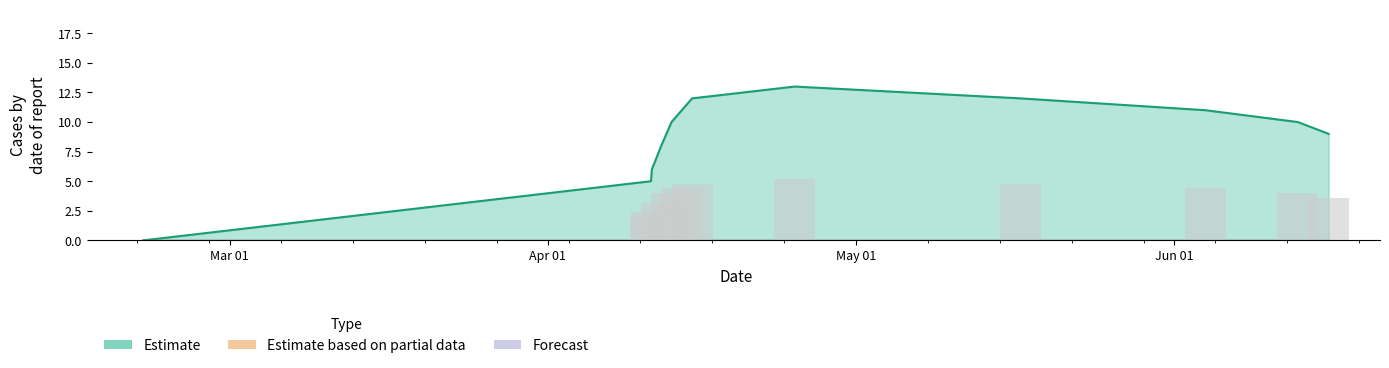

Count the number of data series in this chart.

1